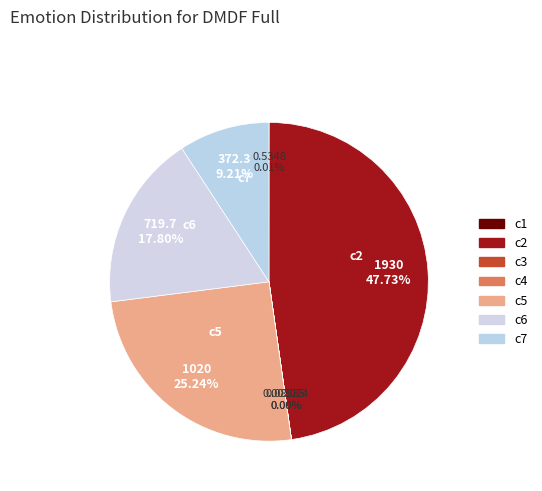

How many slices are in this pie chart?

7